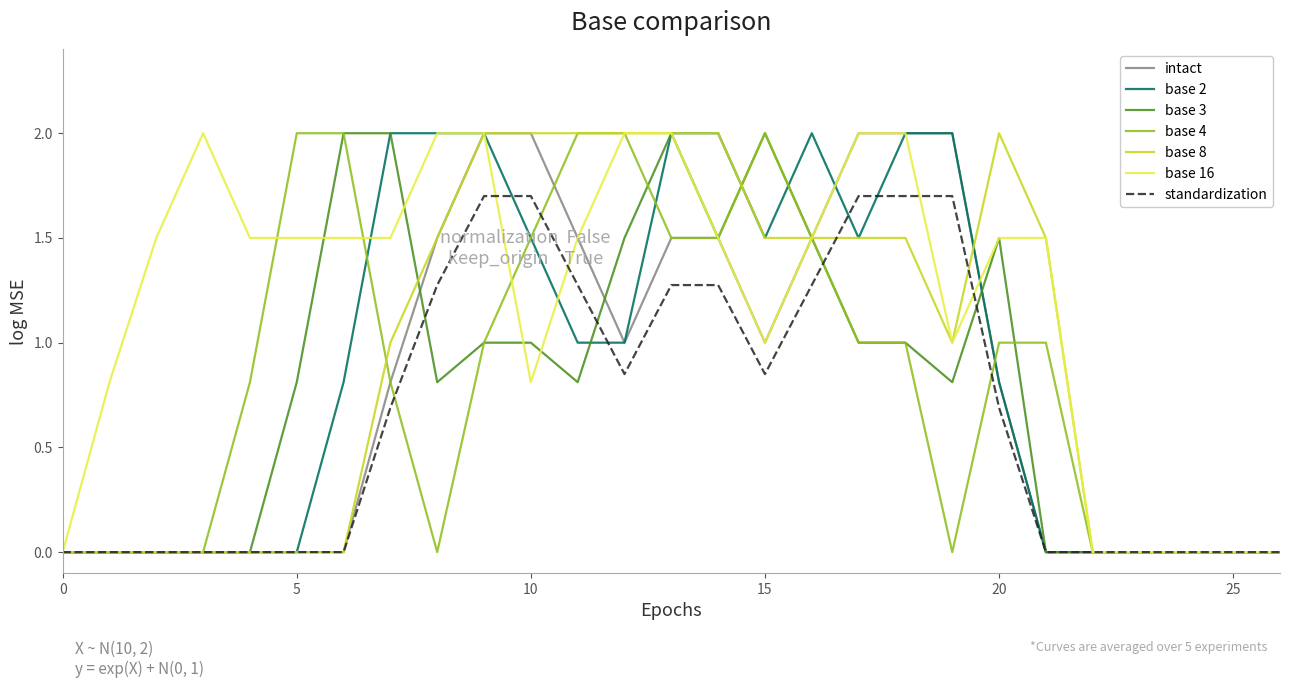

What is the highest value of the standardization series?

1.7